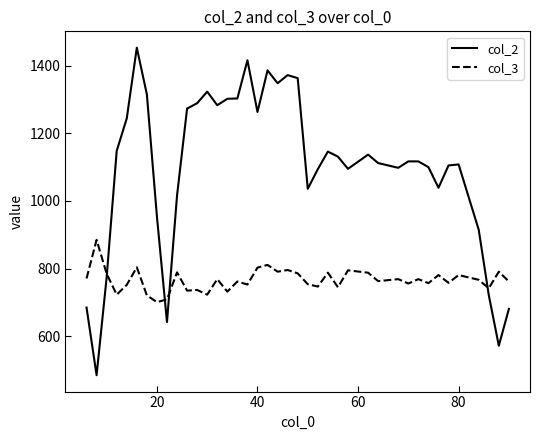

Does the chart display data point markers on the line(s)?

No